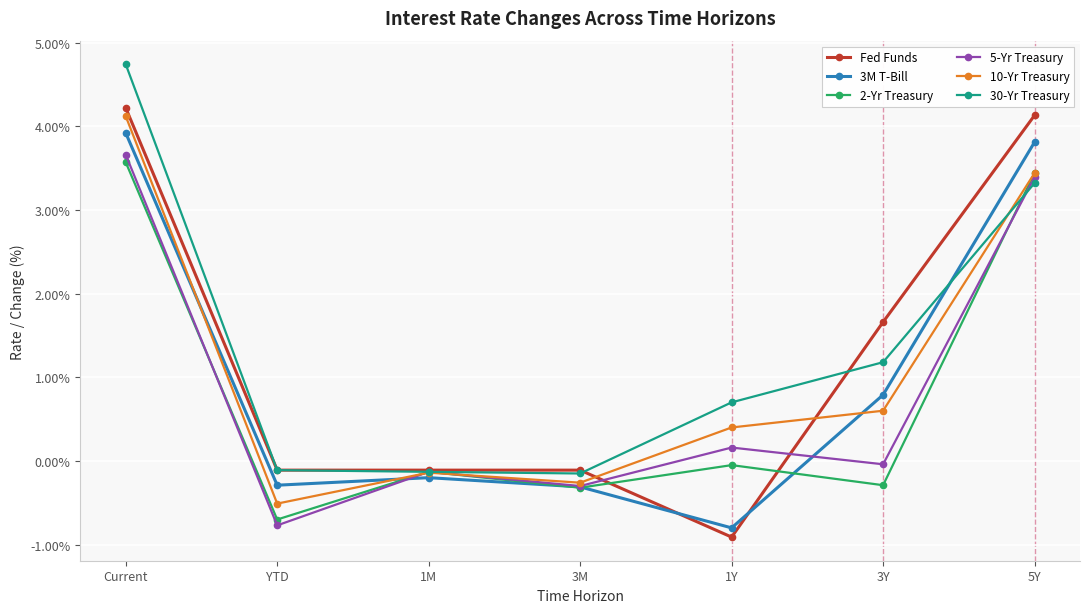

How many lines are shown in the chart?

6